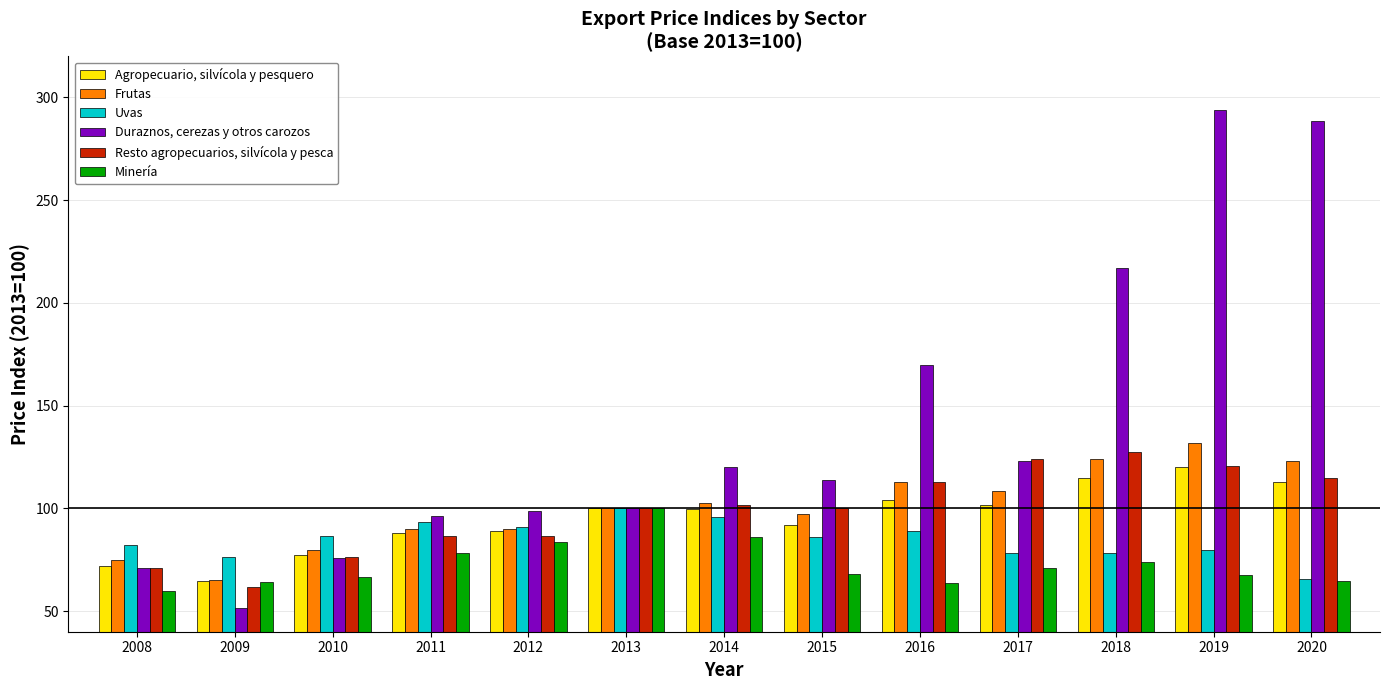

What is the average value of the Resto agropecuarios, silvícola y pesca series?

98.8